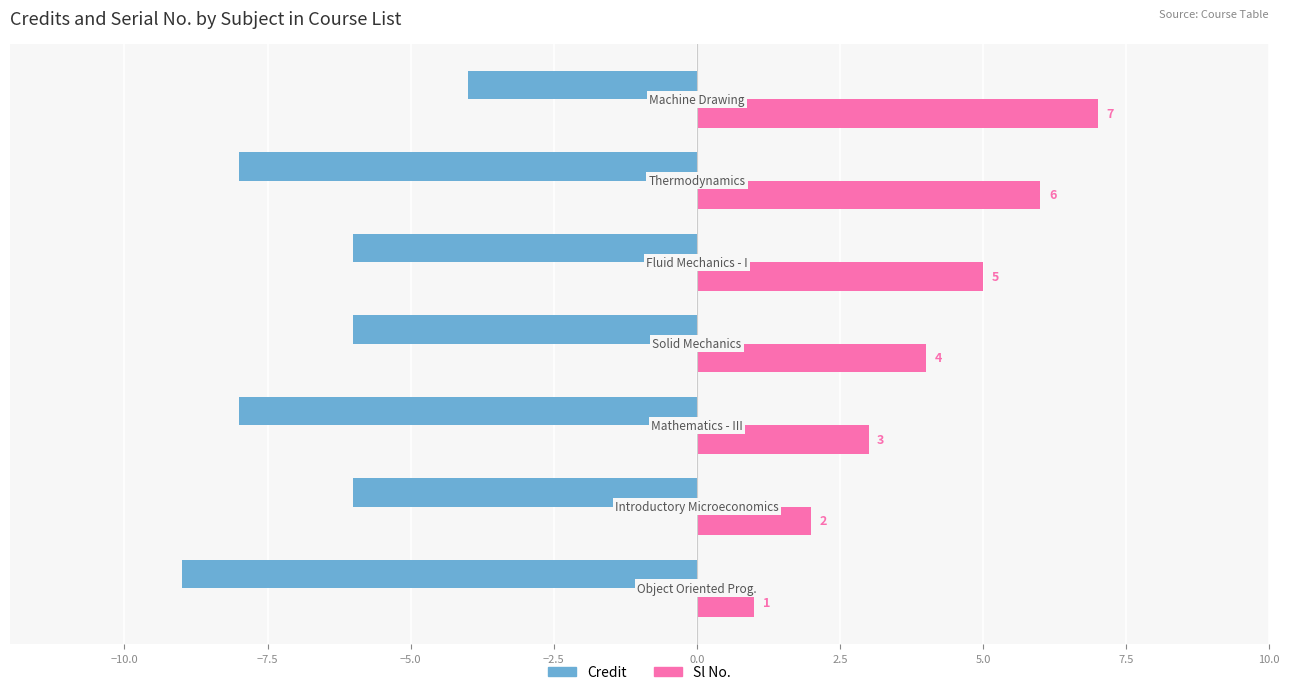

Count the Credit values in the range -8 to -6.

5